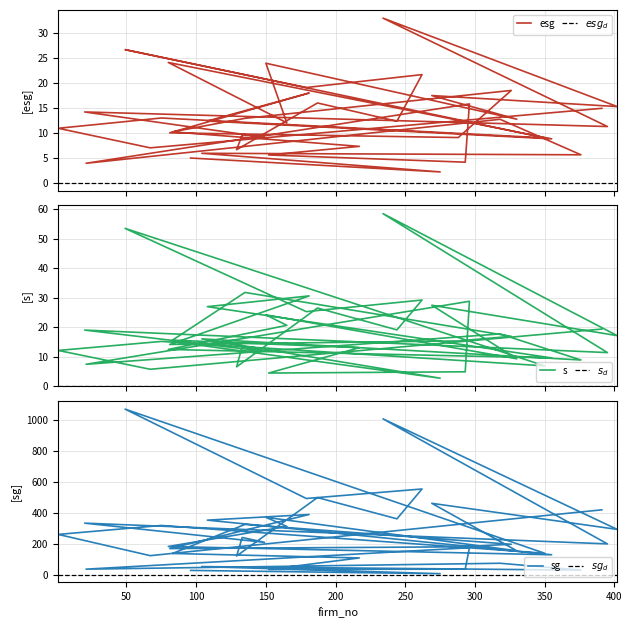

True or false: sg has a value of 52.1 at 104.

True